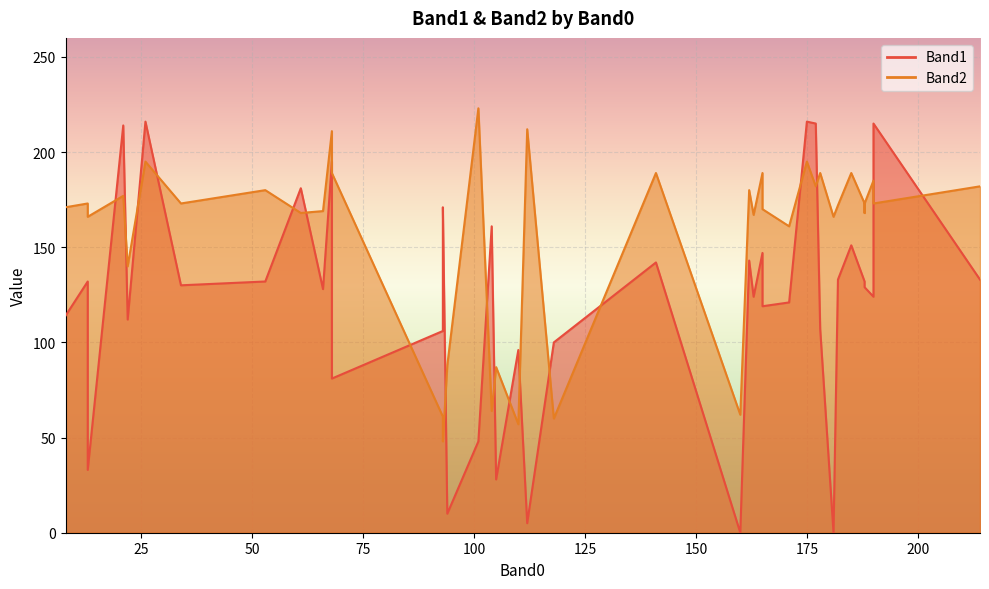

Rank the categories by Band2 value from lowest to highest.

93, 110, 118, 93, 160, 104, 105, 94, 22, 171, 181, 13, 163, 188, 61, 66, 165, 8, 182, 34, 188, 13, 190, 188, 21, 162, 53, 177, 214, 190, 165, 178, 141, 185, 68, 175, 26, 68, 112, 101